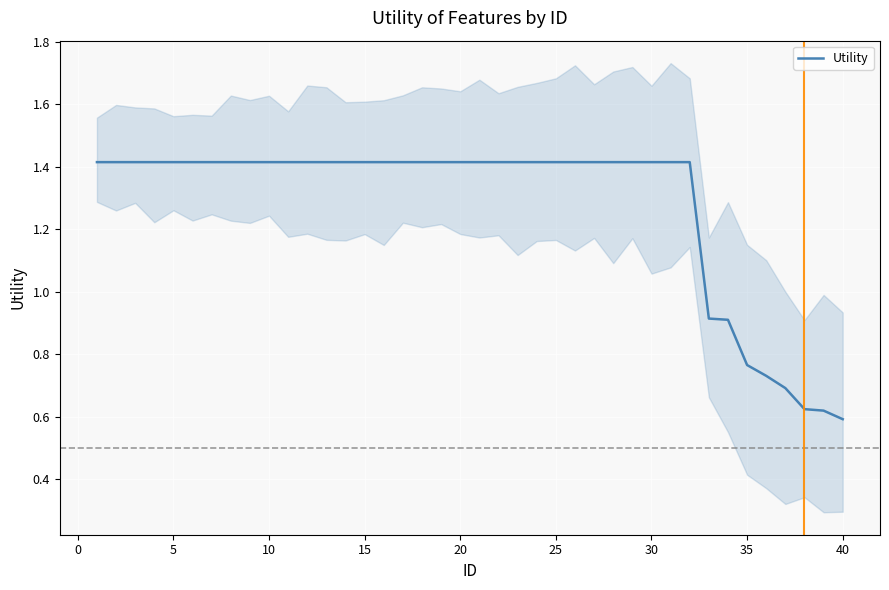

What is the average value?

1.3